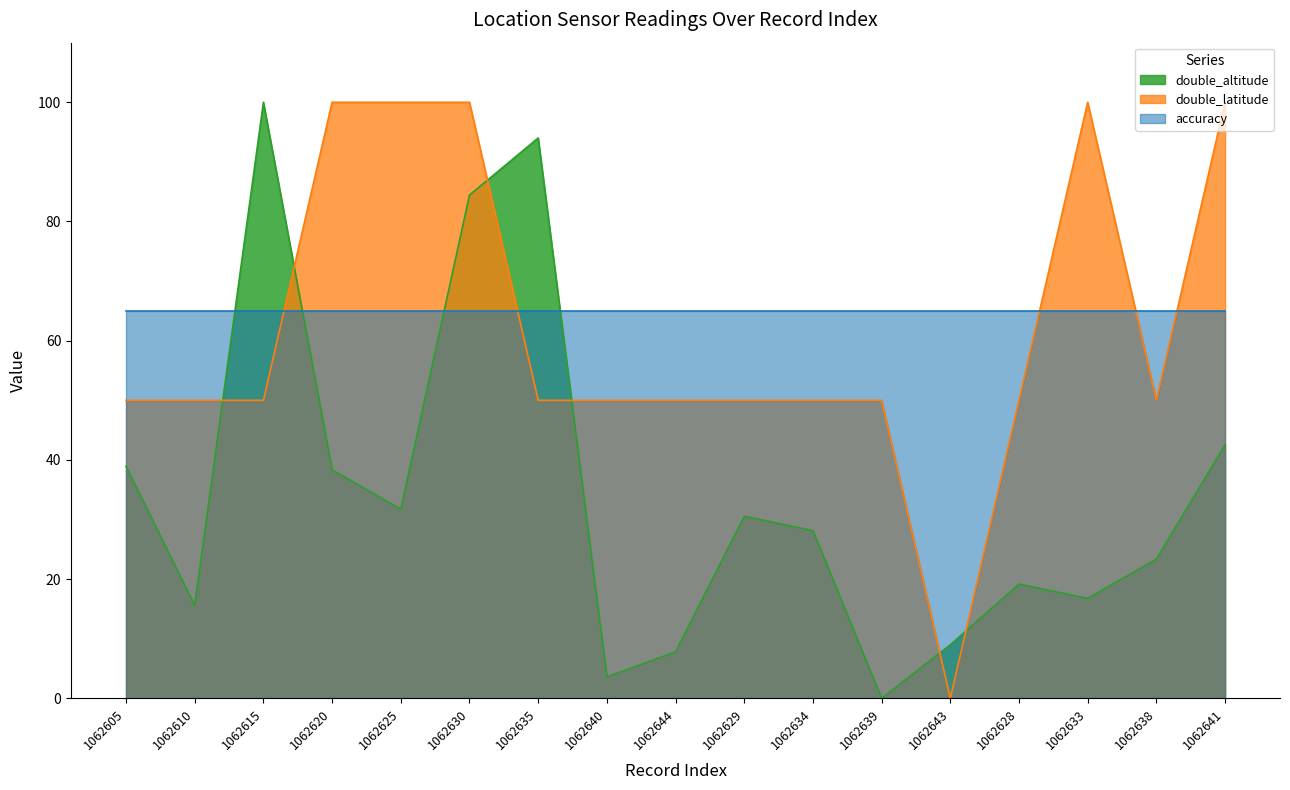

How many values in double_latitude are above zero?

16